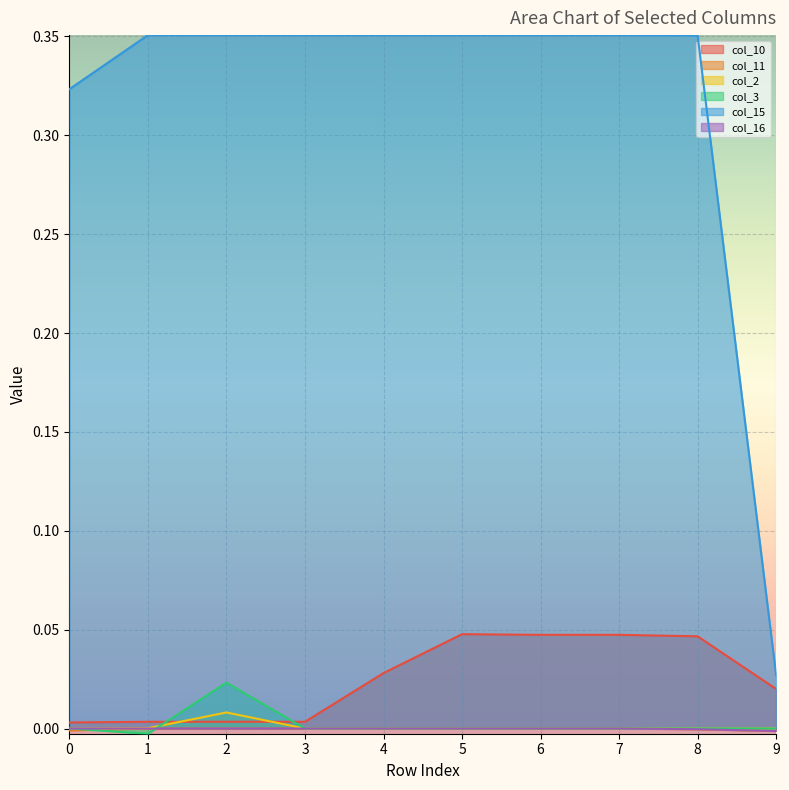

Is it true that col_2 equals 0.0 at 6?

True